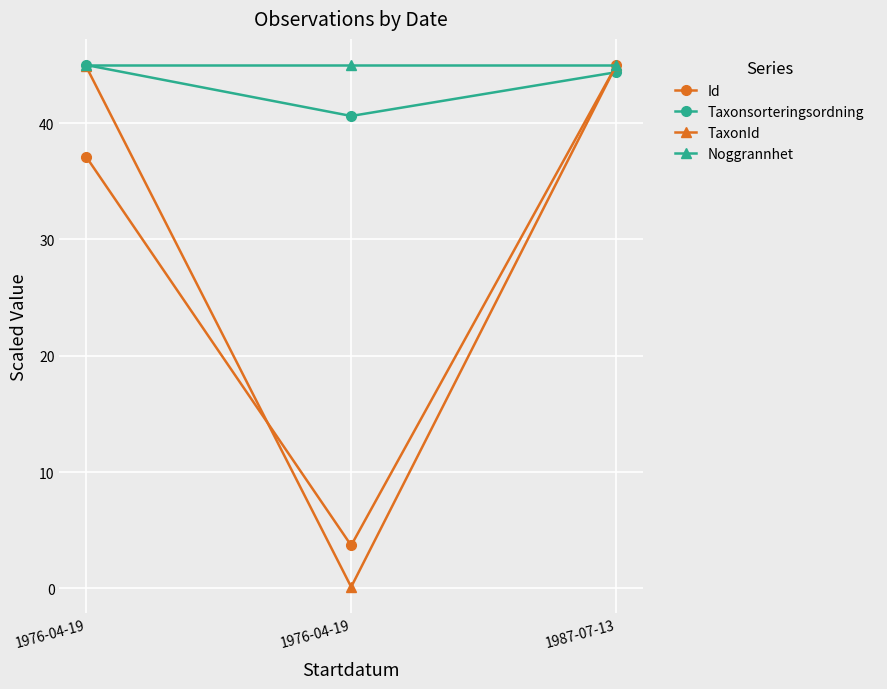

Which category has the lowest value in the Id series?

1976-04-19